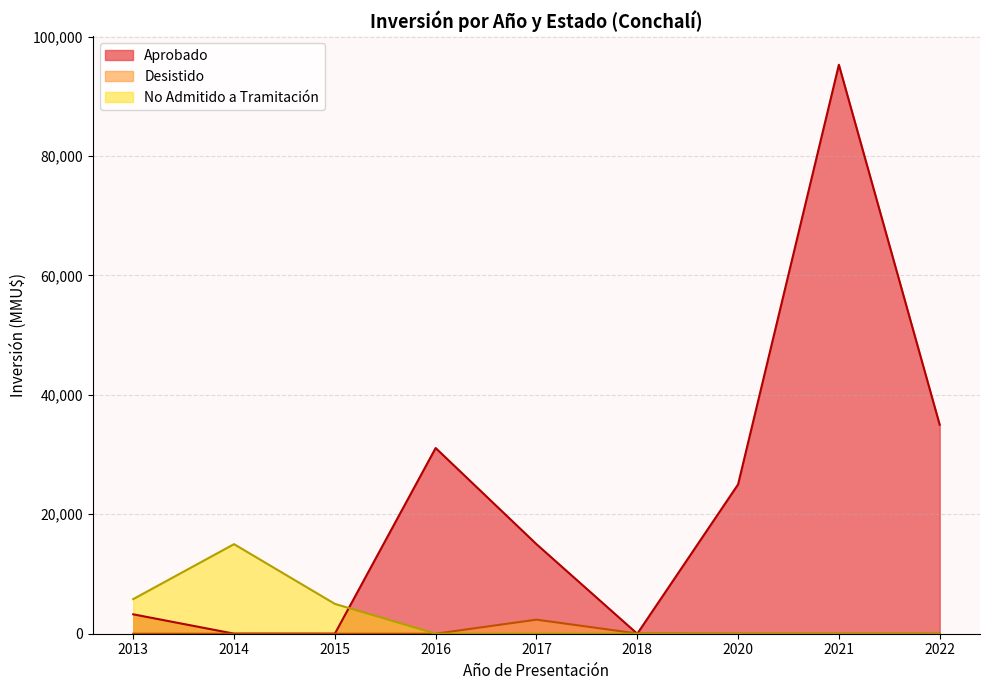

Rank the series by their maximum value, from highest to lowest.

Aprobado, No Admitido a Tramitación, Desistido